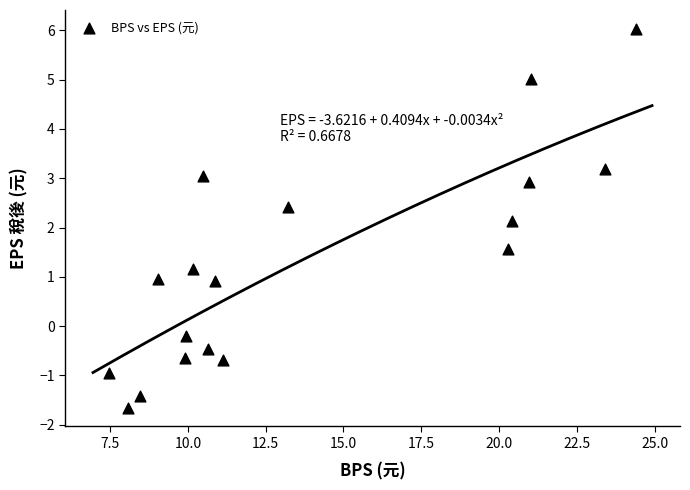

What is the range of Y values (max minus min)?

7.7